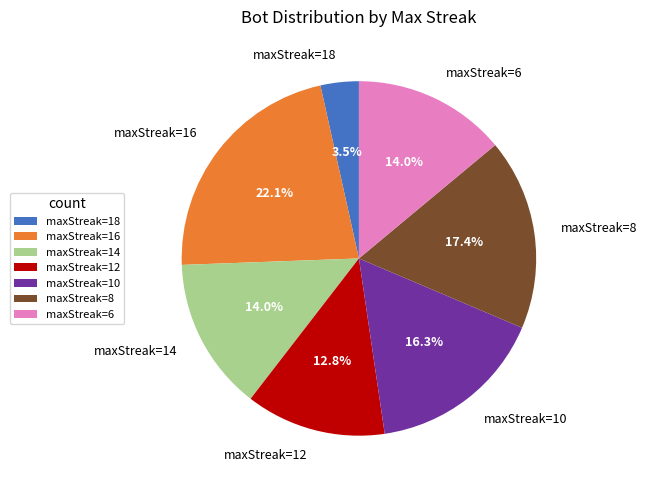

Count the number of slices in the pie.

7